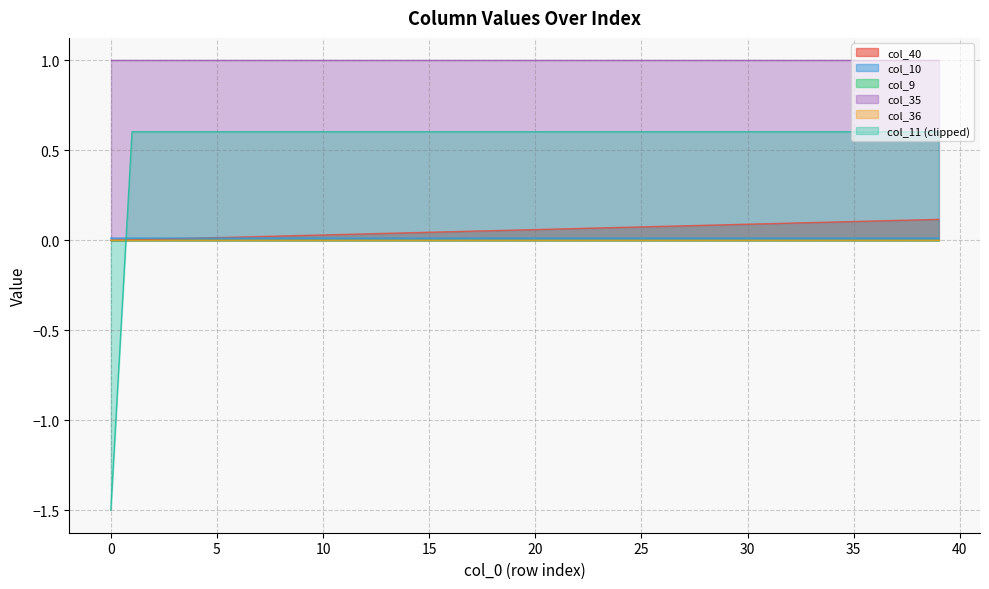

True or false: col_10 has more than 0 interior local peaks.

False